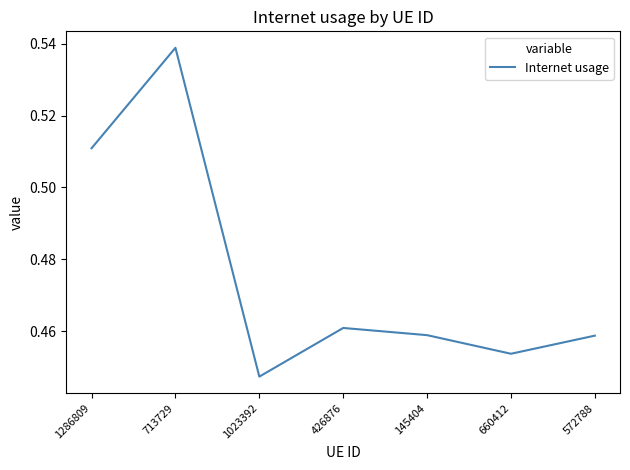

How many interior local valleys (lower than both neighbors) does the data have?

2